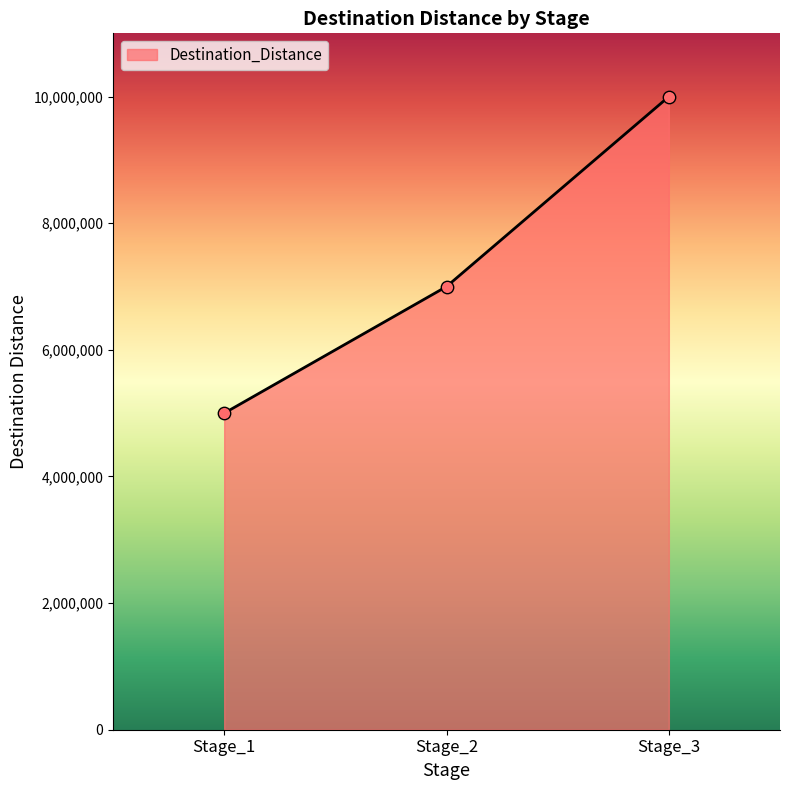

Between Stage_2 and Stage_1, which is larger?

Stage_2